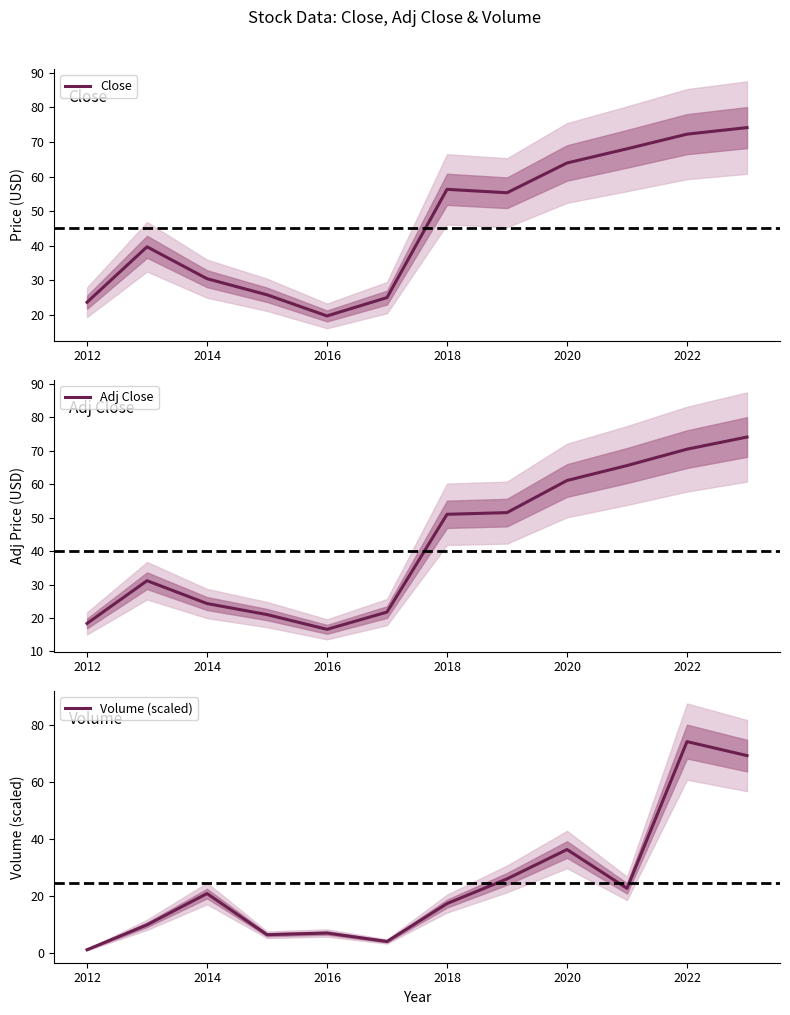

Which category has the lowest value in the Close series?

2016